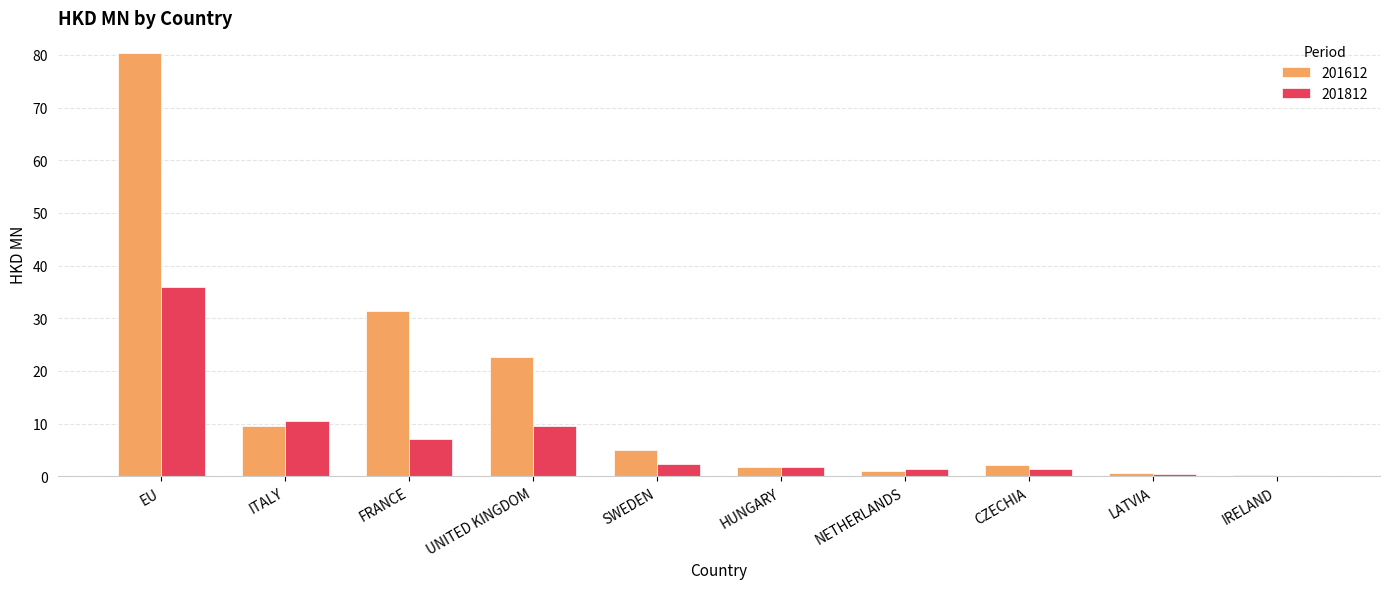

Which series has the largest total across all categories?

201612